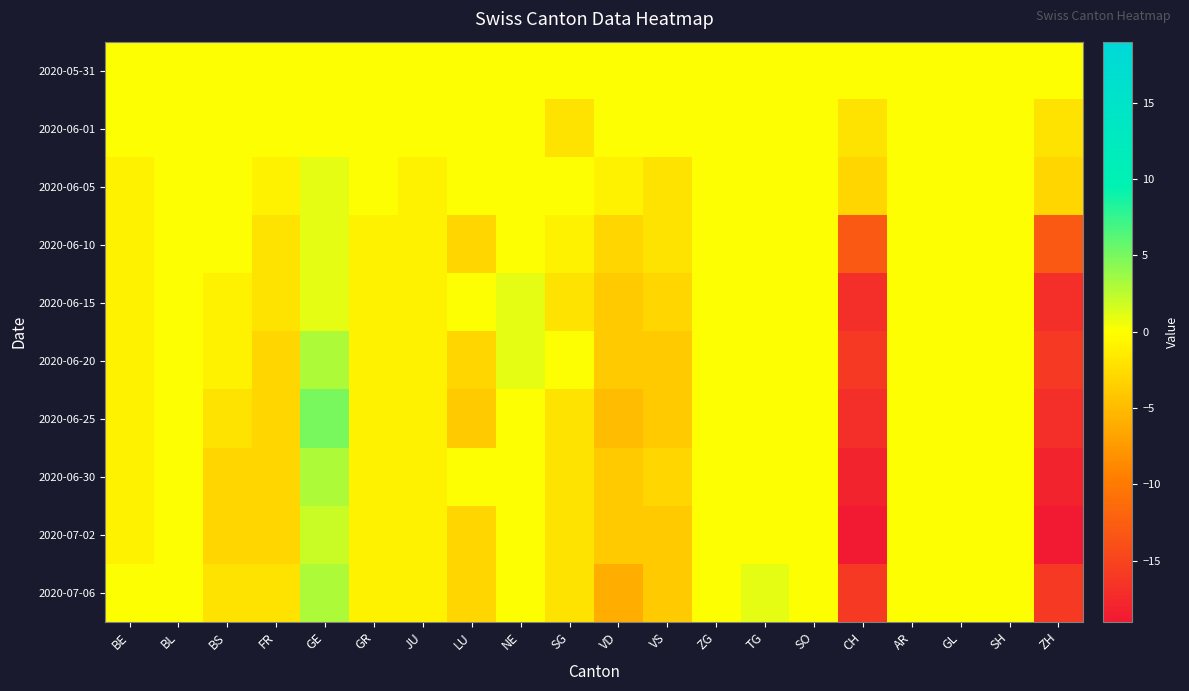

At which category is the sum across all series the highest?

GE